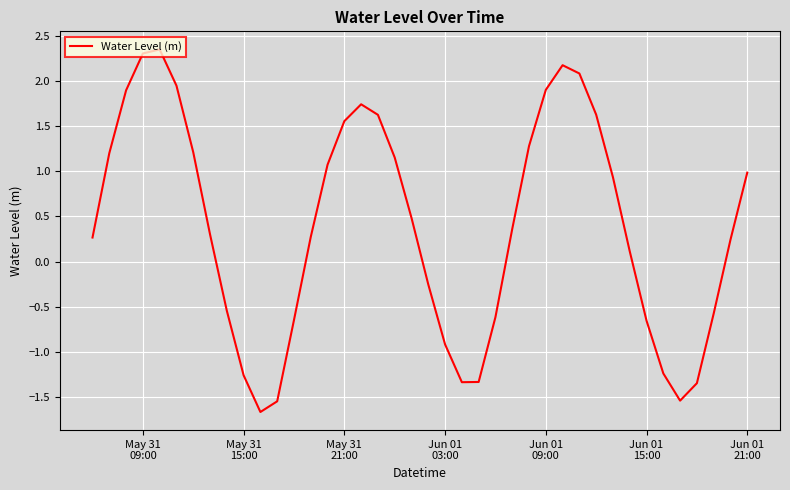

What is the minimum value shown in the chart?

-1.7